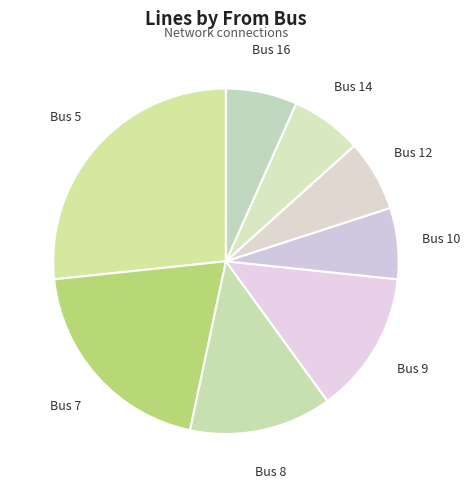

Which has a higher value, Bus 16 or Bus 5?

Bus 5